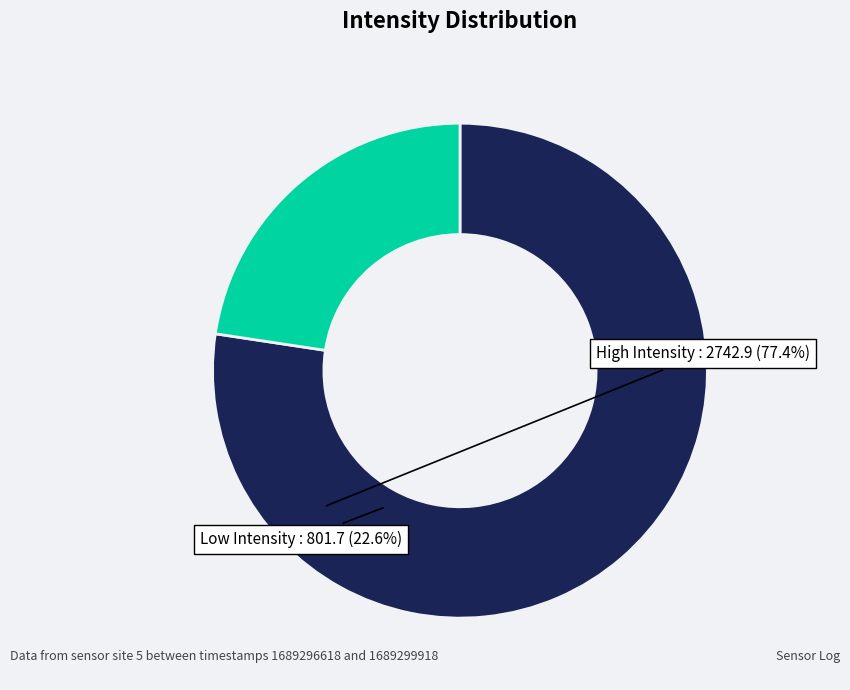

Which slice is the smallest?

Low Intensity